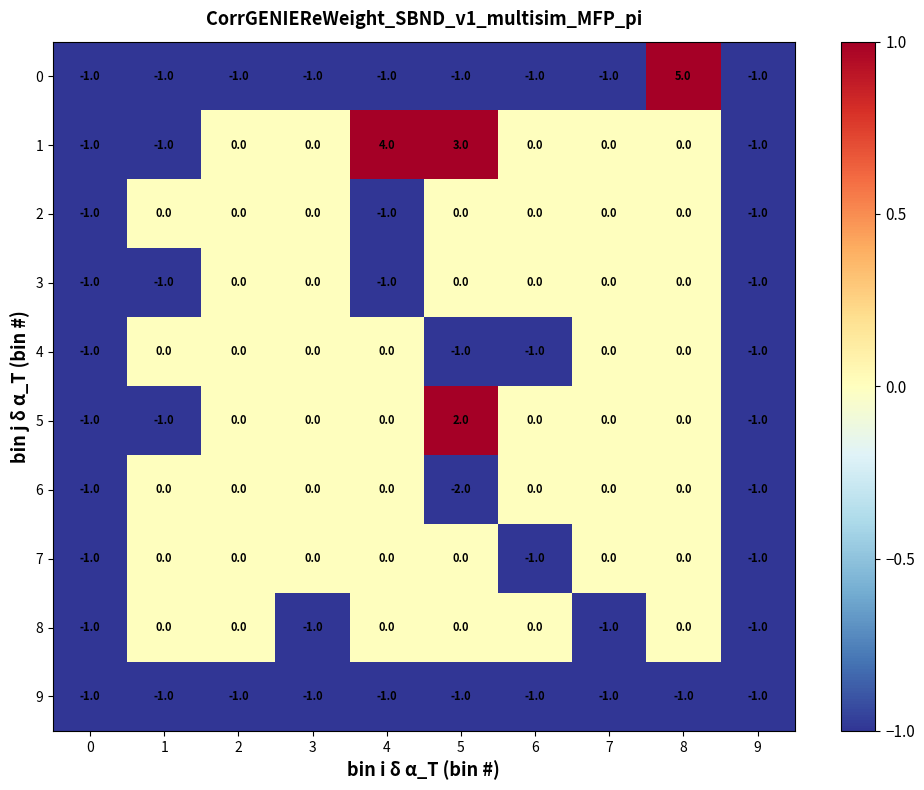

What is the sum of all 2 values?

-3